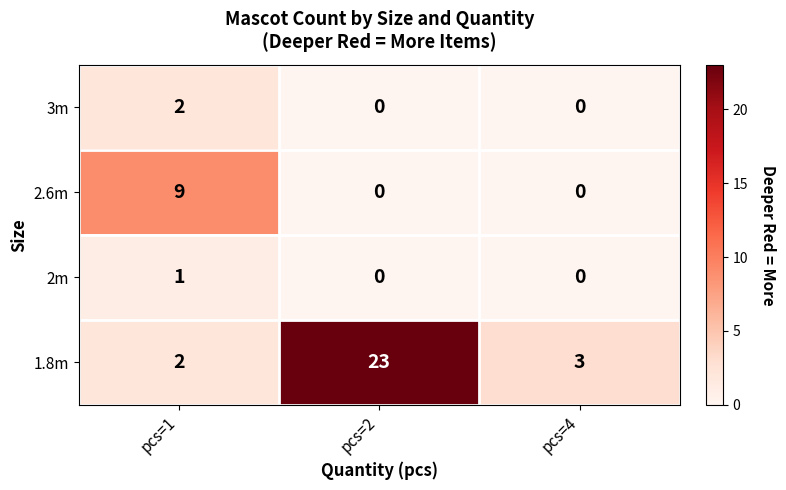

Reading left to right, what are all the values shown in this chart?

3m: pcs=1=2	pcs=2=0	pcs=4=0
2.6m: pcs=1=9	pcs=2=0	pcs=4=0
2m: pcs=1=1	pcs=2=0	pcs=4=0
1.8m: pcs=1=2	pcs=2=23	pcs=4=3